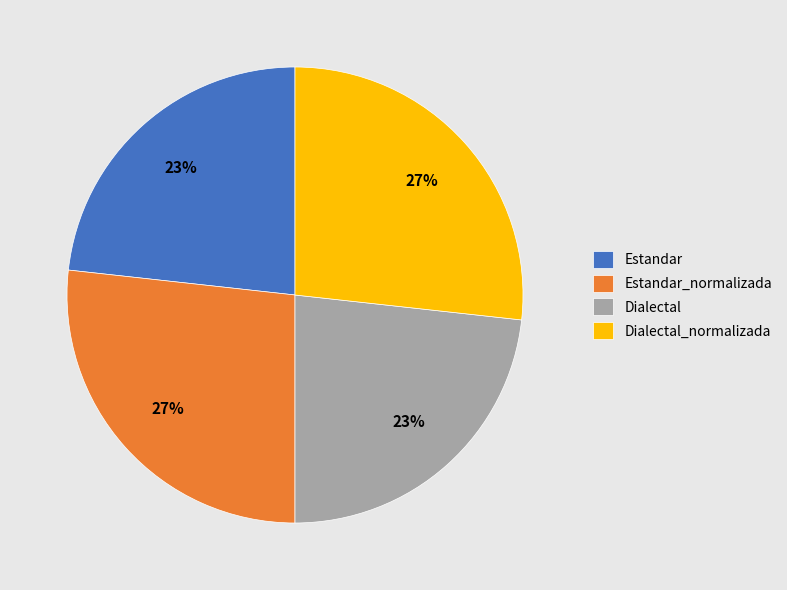

What is the ratio of the value at Estandar_normalizada to the value at Dialectal?

1.2